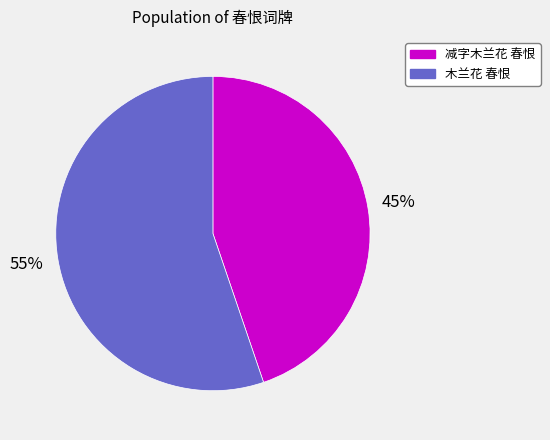

Which category has the biggest portion of the pie?

木兰花 春恨